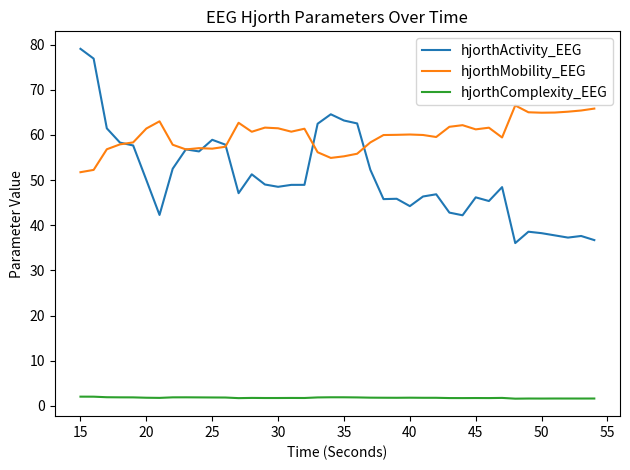

Which series has the largest range (max minus min)?

hjorthActivity_EEG